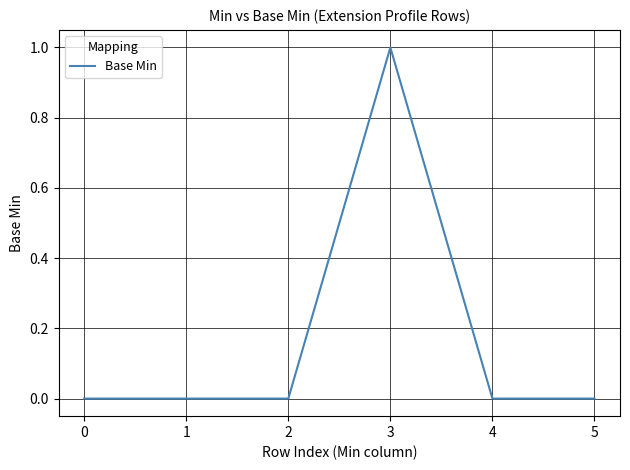

What is the difference between the maximum and minimum values?

1